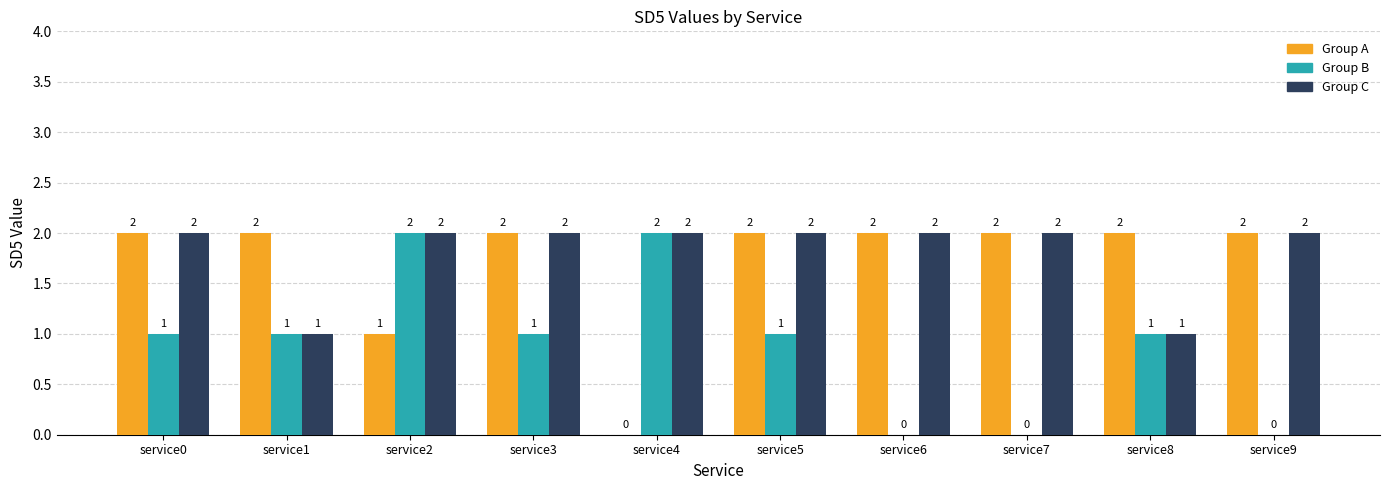

What is the total value across all series at service8?

4